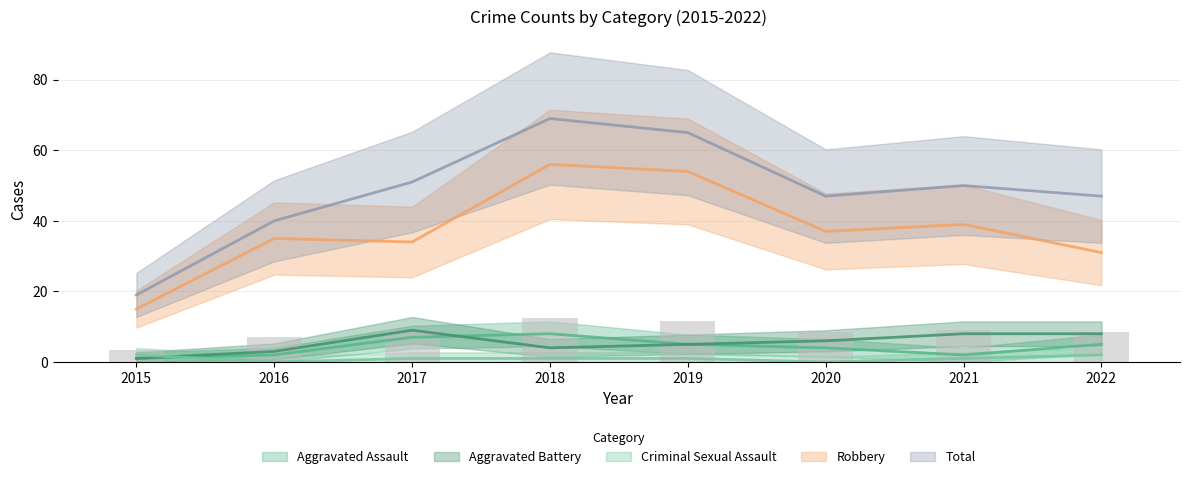

Which series changed the most between 2016 and 2017?

Total